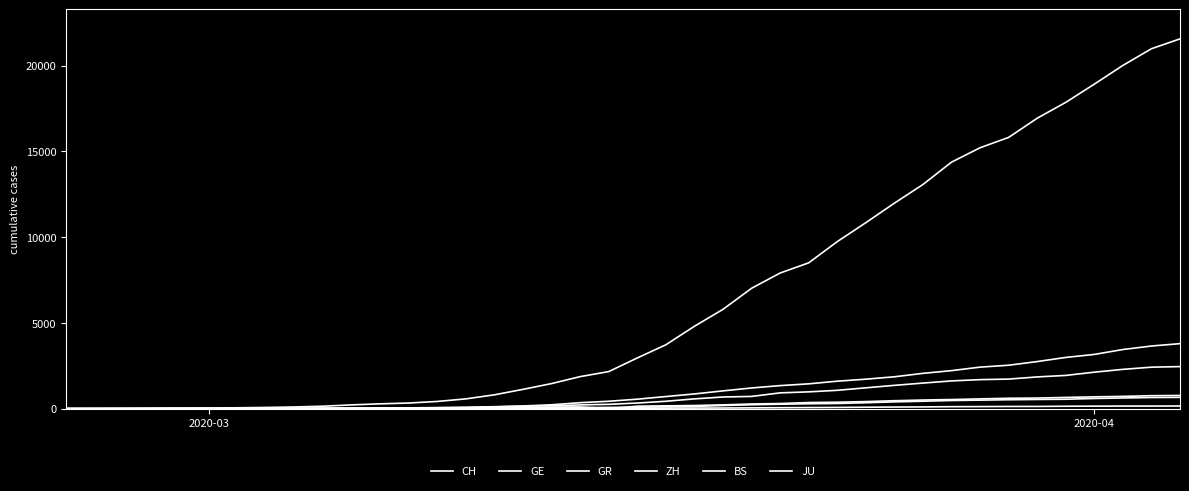

Reading left to right, what are all the values shown in this chart?

CH: 0	4	8	20	30	36	50	69	97	142	219	280	327	419	569	806	1124	1461	1866	2160	2954	3722	4801	5788	7014	7904	8498	9735	10838	11975	13064	14367	15207	15809	16928	17852	18915	20005	20978	21554
GE: 0	1	1	5	9	10	11	14	16	20	30	43	45	60	79	113	154	225	347	430	551	705	857	1035	1204	1342	1445	1600	1717	1856	2057	2215	2419	2530	2743	2984	3160	3445	3650	3788
GR: 0	2	2	6	6	6	9	9	12	14	16	17	18	18	22	31	43	53	56	71	84	101	128	182	226	258	284	300	343	393	433	474	495	519	535	547	592	622	649	657
ZH: 0	0	2	2	6	7	10	13	15	23	29	34	40	49	62	101	140	163	218	250	326	429	568	679	711	919	978	1067	1213	1357	1489	1616	1690	1722	1848	1936	2125	2289	2417	2450
BS: 0	0	1	1	1	1	1	3	3	8	15	21	24	28	33	49	73	92	100	0	143	164	181	220	270	297	356	374	410	462	501	530	569	605	617	653	687	714	754	767
JU: 0	0	1	1	1	1	1	2	2	4	4	5	5	7	7	7	12	17	18	19	25	29	32	36	44	54	61	69	82	92	100	114	119	127	128	140	145	149	149	154